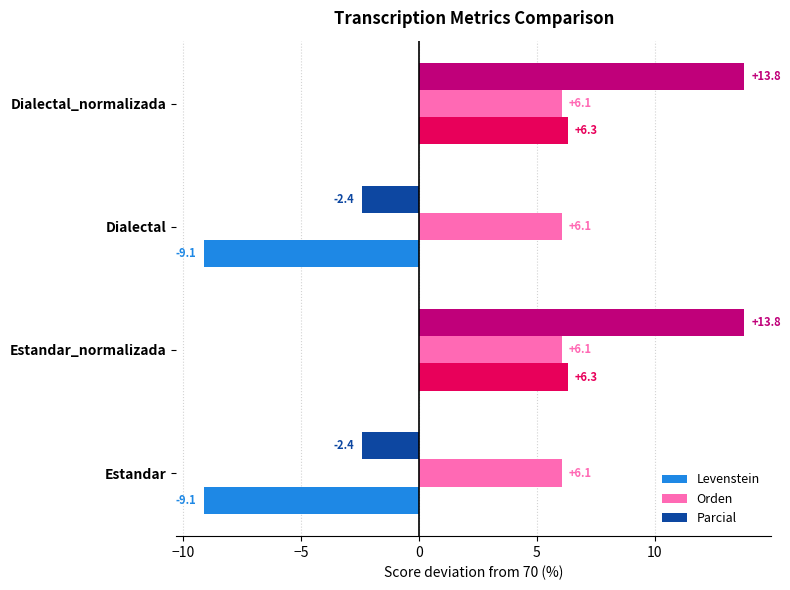

What is the approximate value of Parcial at Dialectal?

-2.4